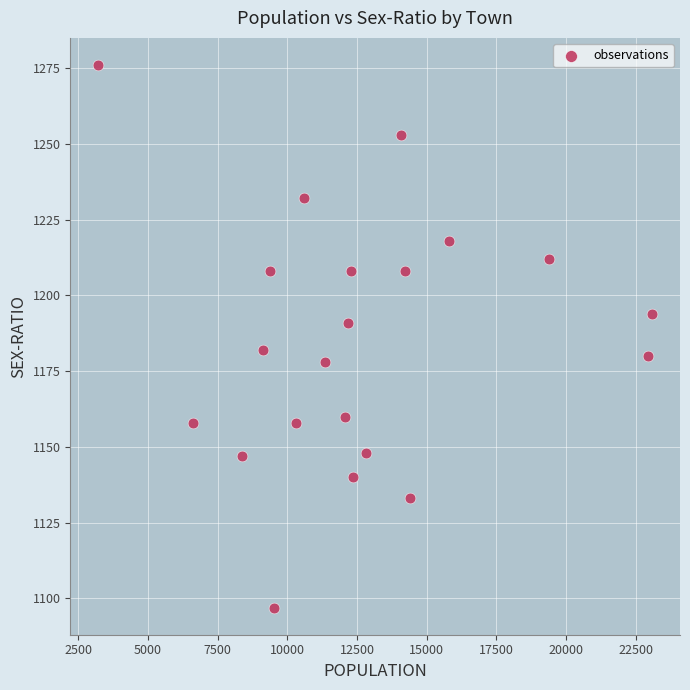

What is the range of X values (max minus min)?

19901